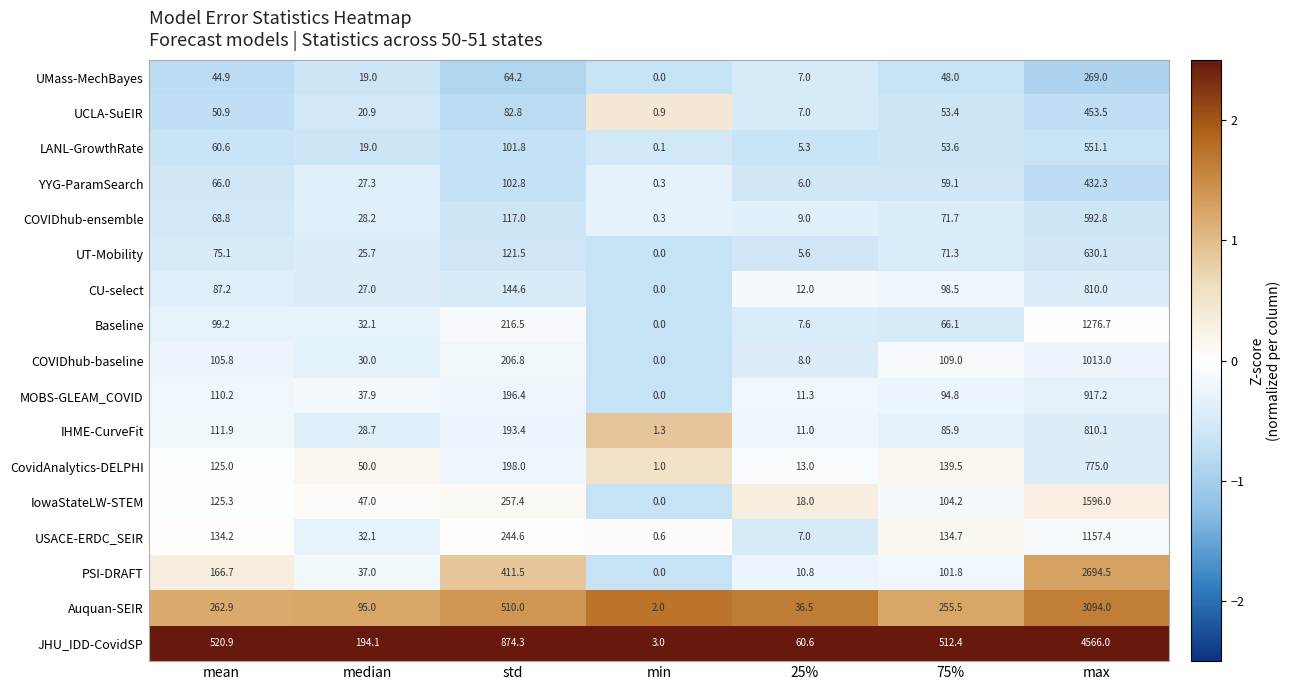

The value of USACE-ERDC_SEIR at min is 0.6. True or false?

True